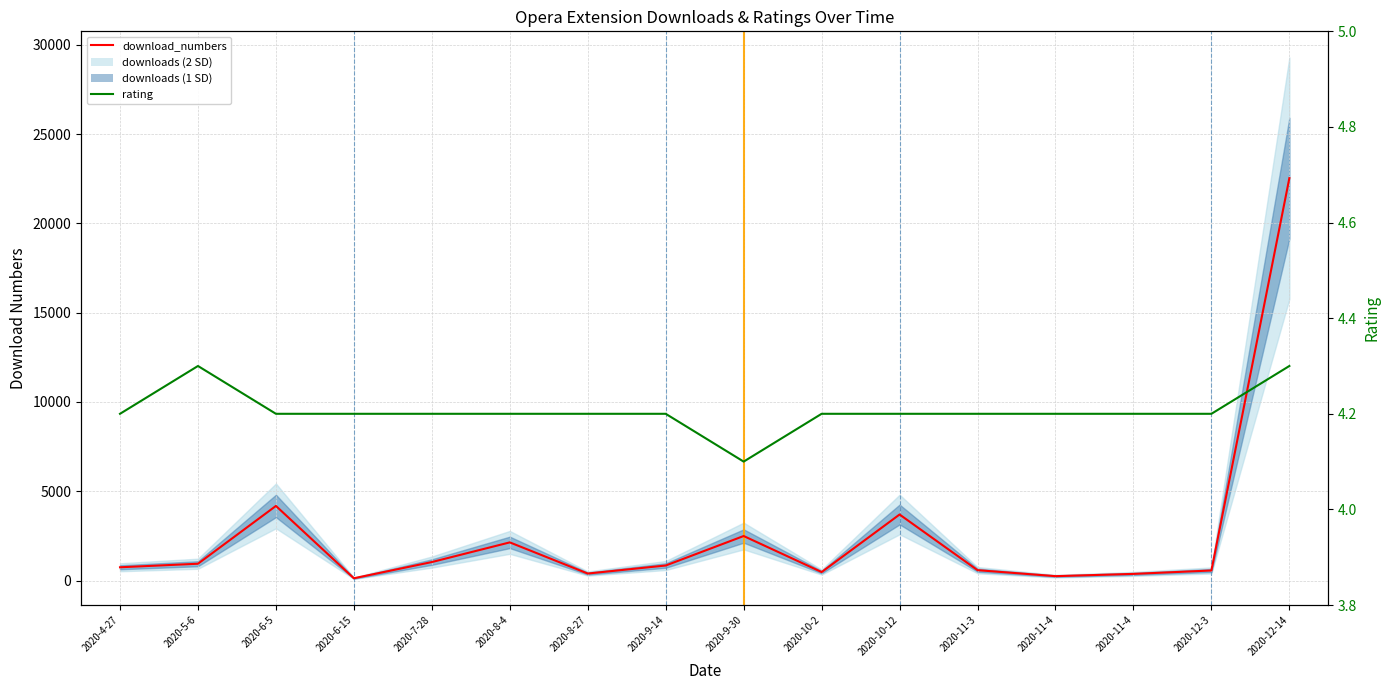

What is the value of the download_numbers point at the 13th from the left?

248.0